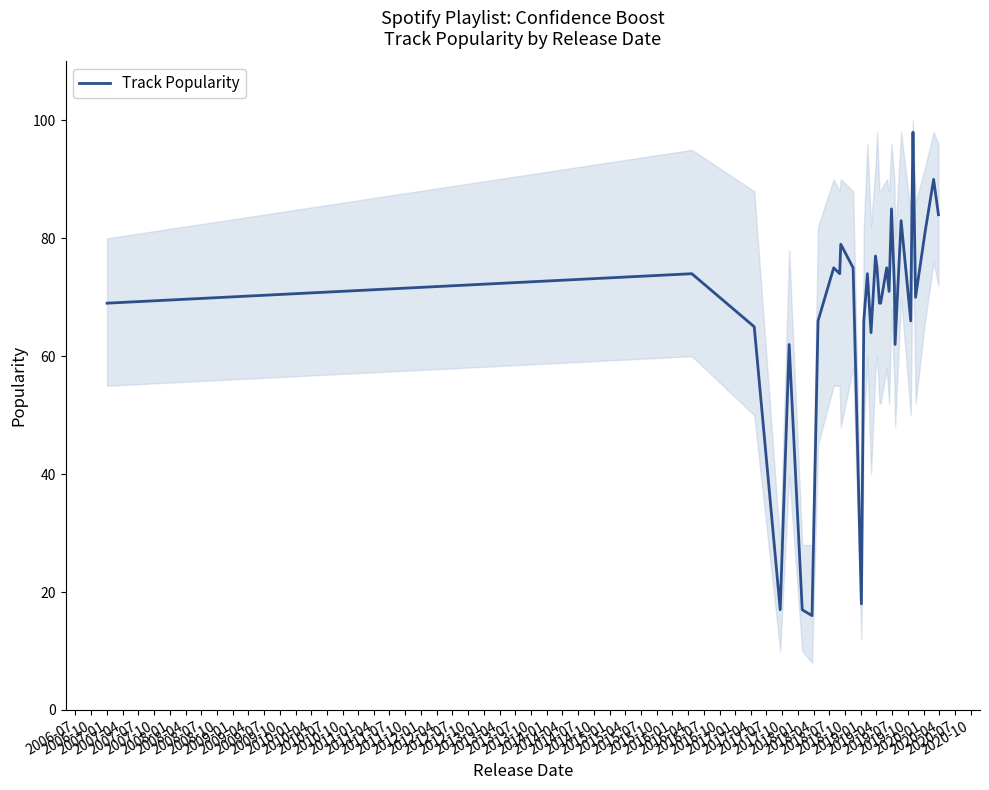

What is the maximum value for Track Popularity?

98